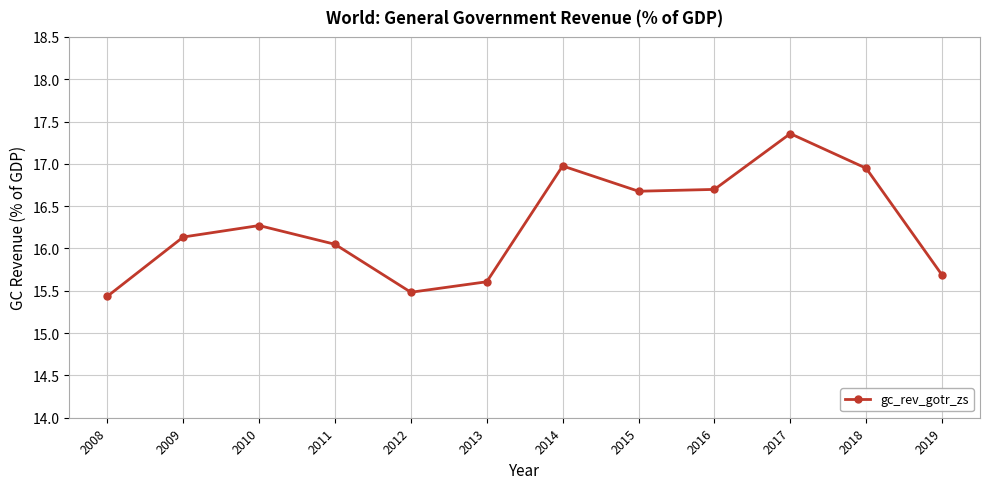

What is the greatest value displayed?

17.4